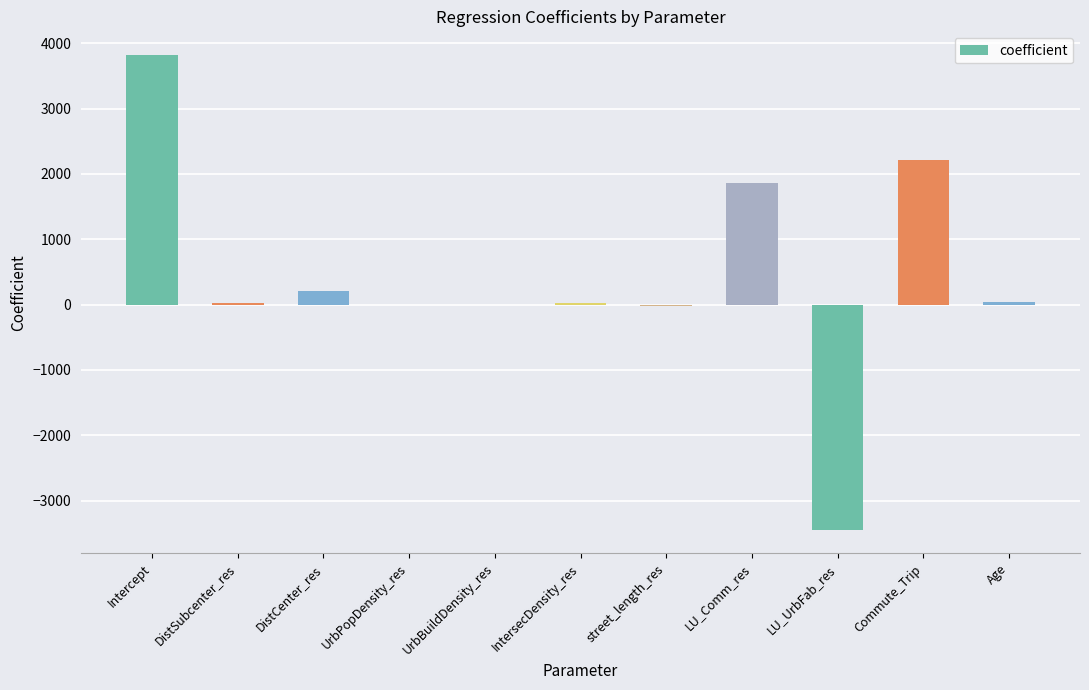

What is the maximum value shown in the chart?

3818.0